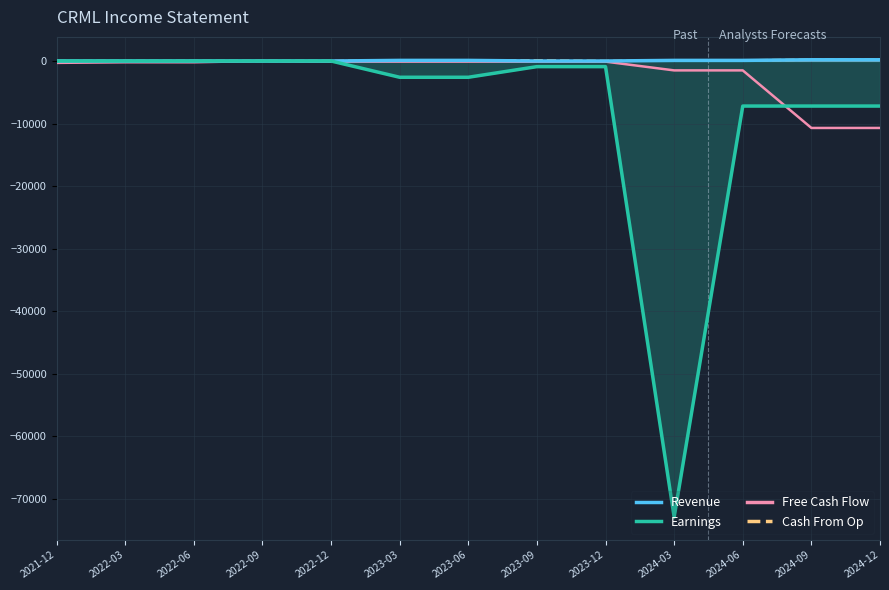

What position from the right is 2023-06?

7